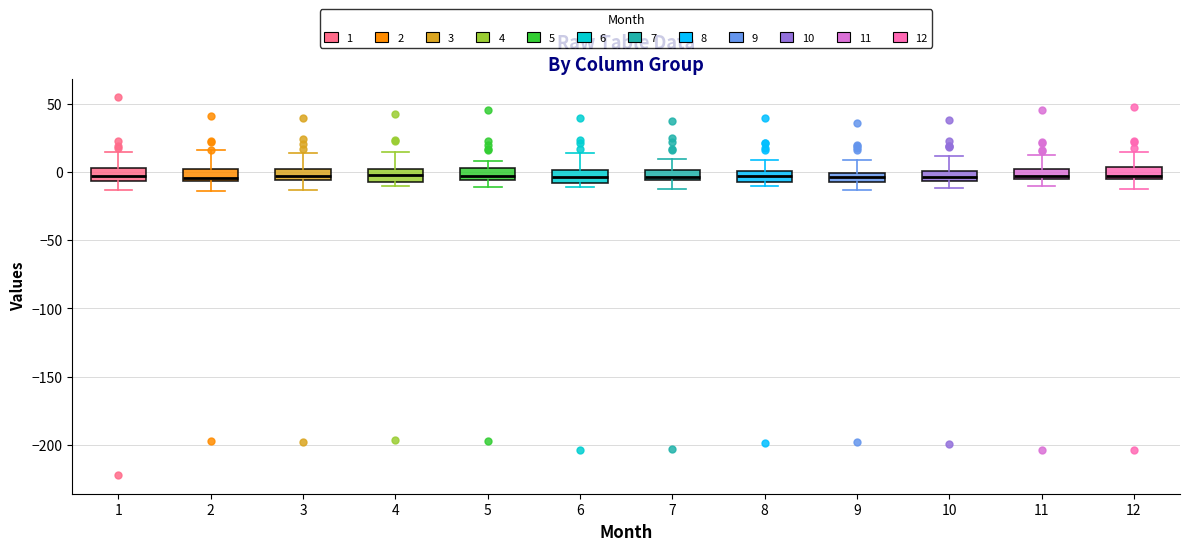

Where does the upper whisker of the box at x = 3 end on the y-axis? The values are not printed on the chart, so give them approximately, as read against the axis.

15